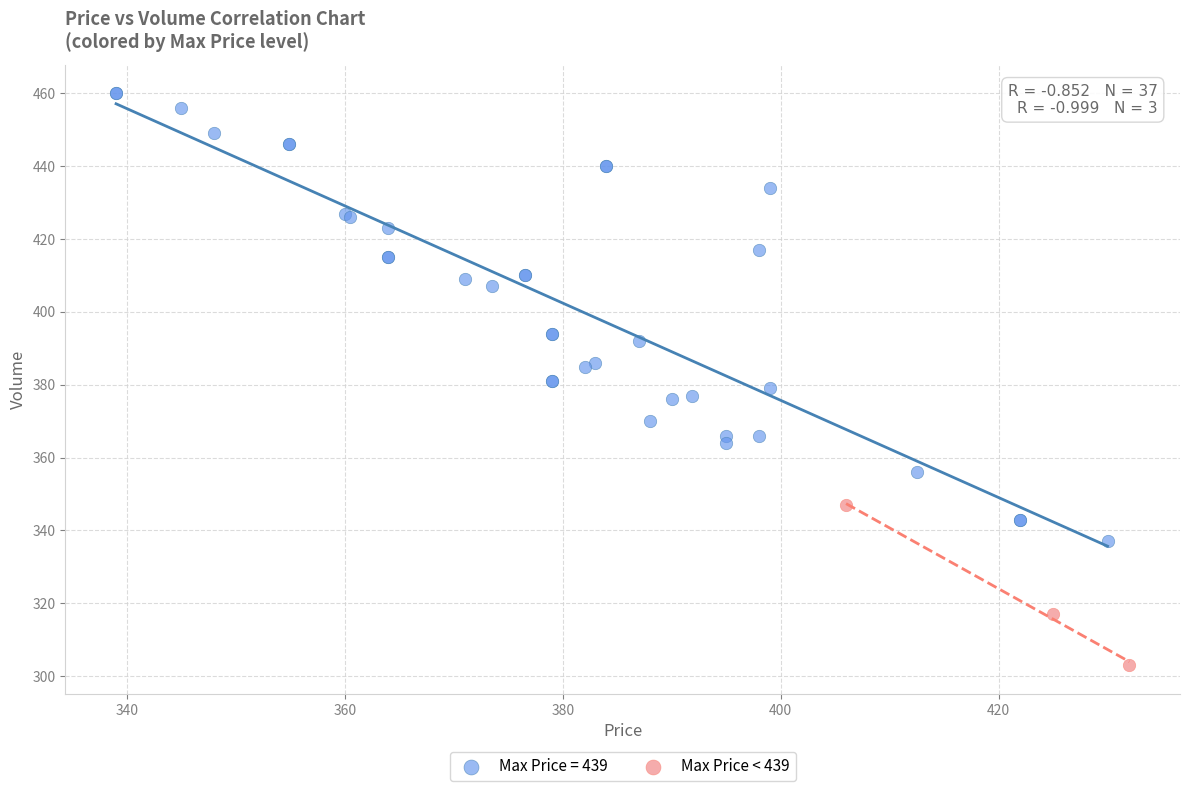

Which series has the largest Y range (max minus min)?

Max Price = 439